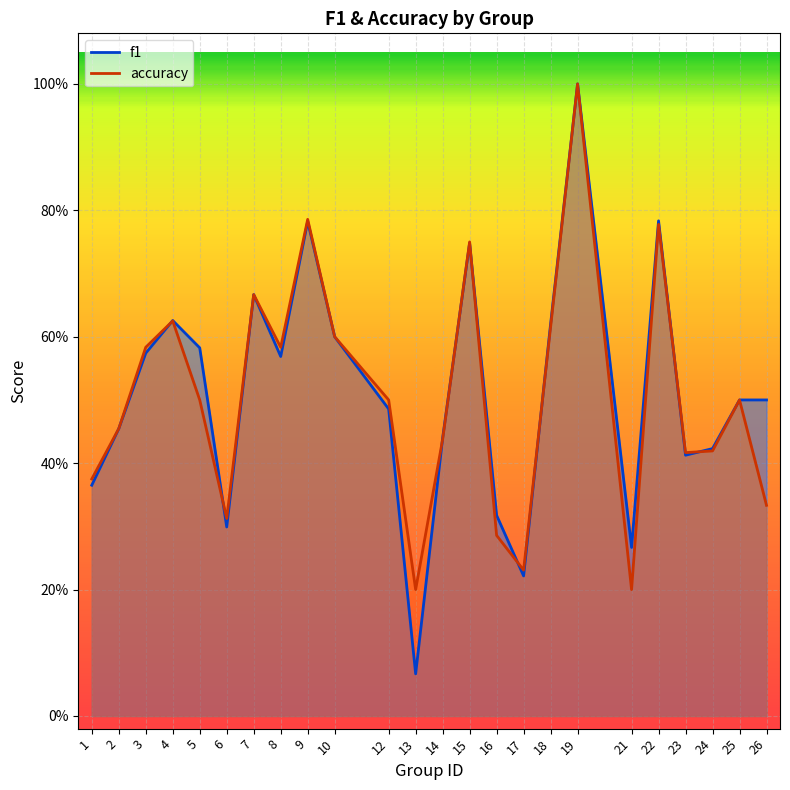

Which series has the largest total across all categories?

f1